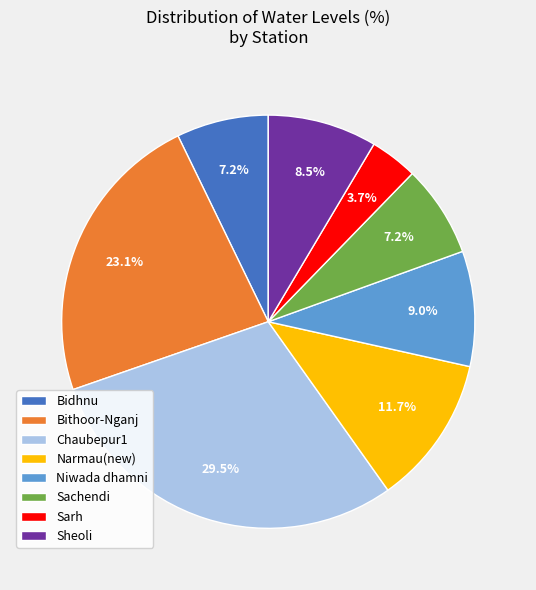

What portion of the pie excludes Bithoor-Nganj?

76.9%